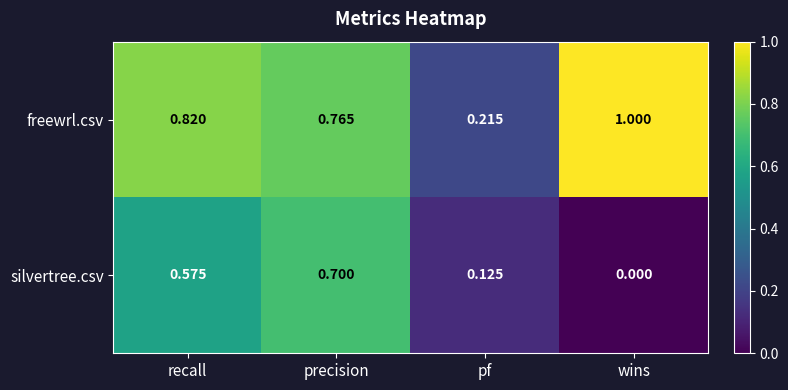

Rank the series at recall from lowest to highest value.

silvertree.csv, freewrl.csv